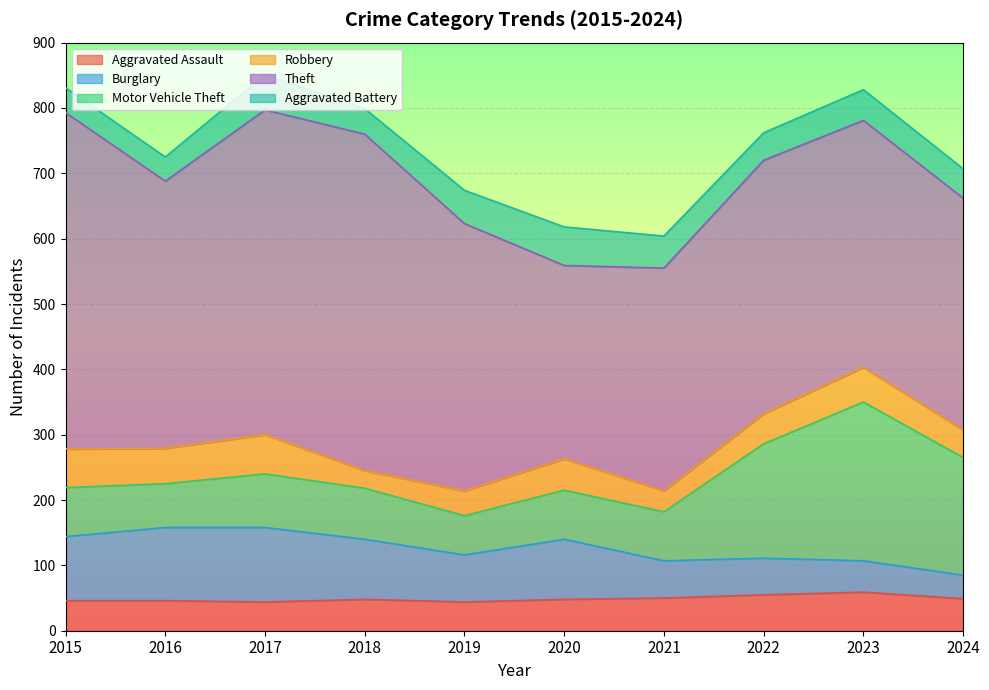

At which category does Robbery reach its first local valley?

2016